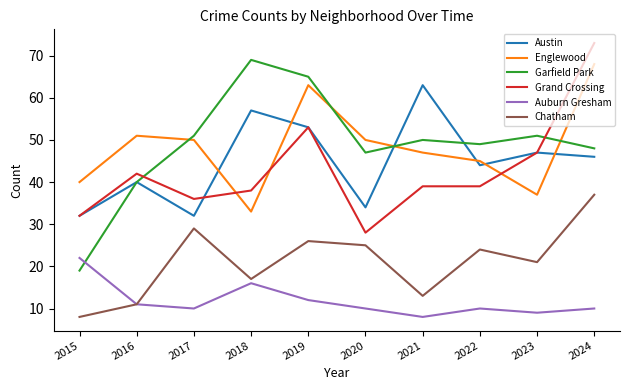

The Austin series shows 34 at 2020. True or false?

True